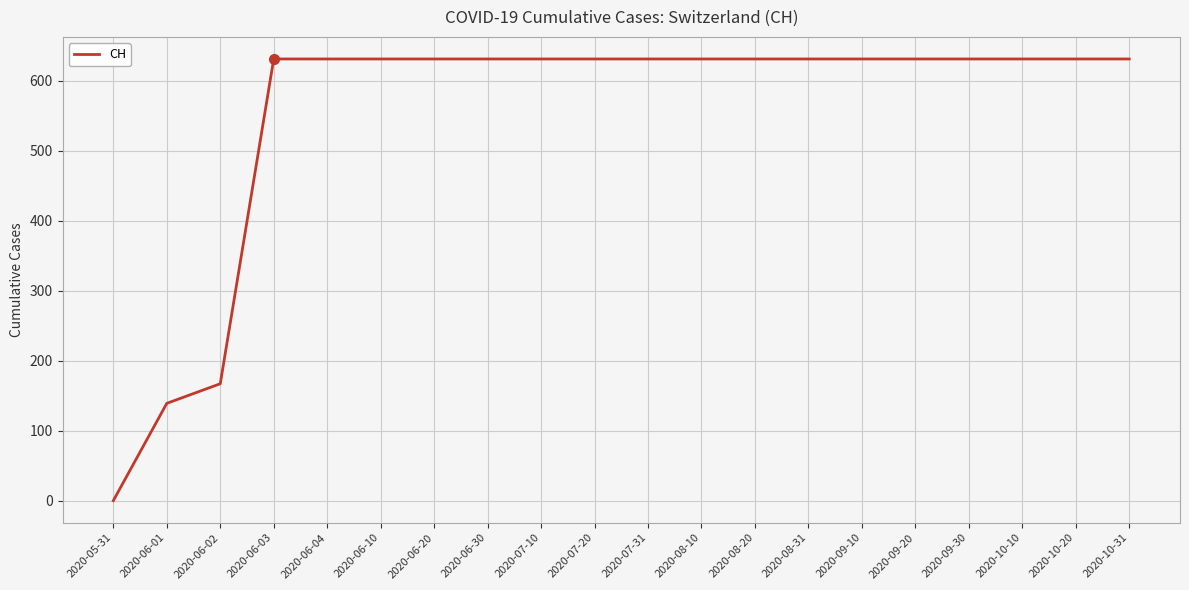

Is it true that the value at 2020-06-10 is 631?

True